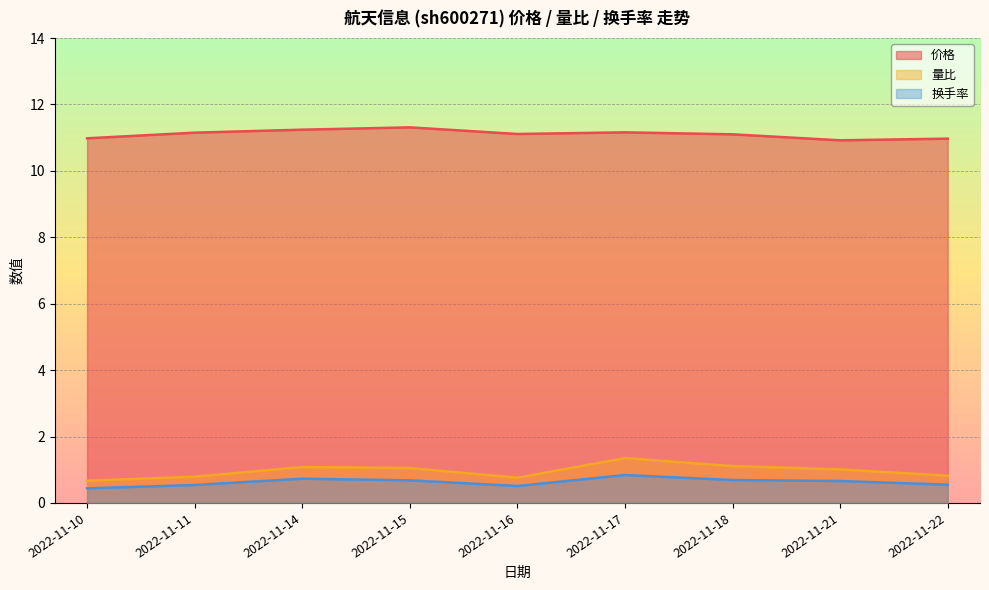

Read the 价格 value at 2022-11-10.

11.0